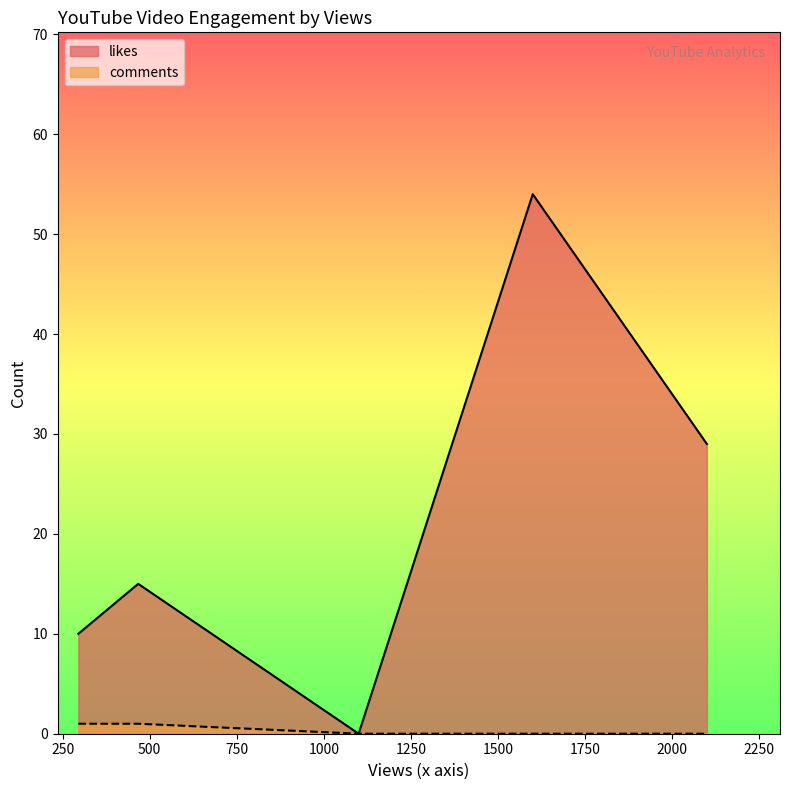

List the series in order of their peak value, highest first.

likes, comments